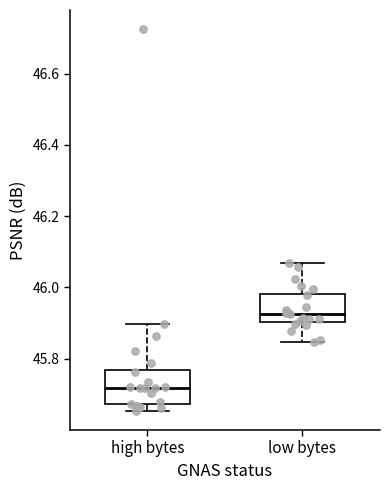

Reading left to right, read every box against the y-axis: the position of its median line, the range the box covers, and the ends of its whiskers. The values are not printed on the chart, so give them approximately, as read against the axis.

high bytes: median 45.72, box 45.68 to 45.76, whiskers 45.66 to 45.90
low bytes: median 45.92, box 45.90 to 45.98, whiskers 45.84 to 46.06